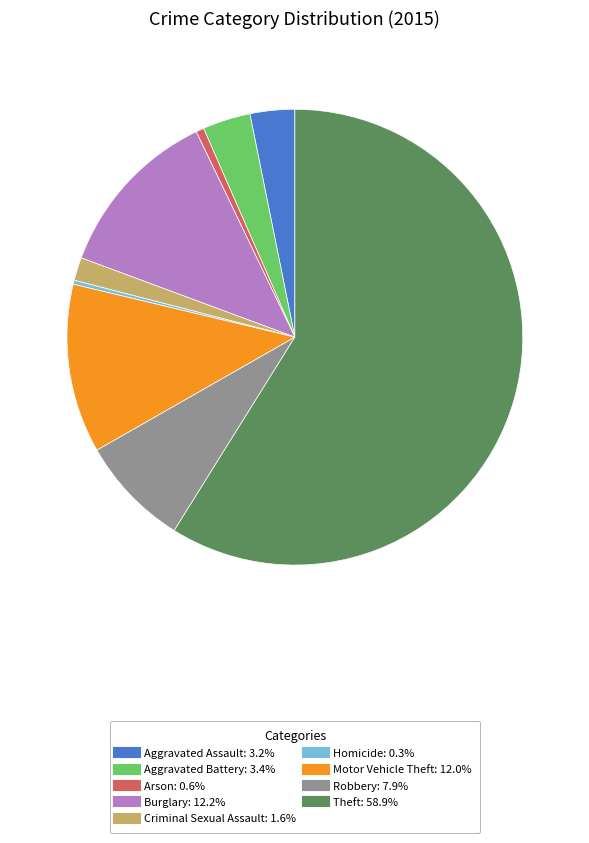

The Homicide slice represents 5% of the pie. True or false?

False